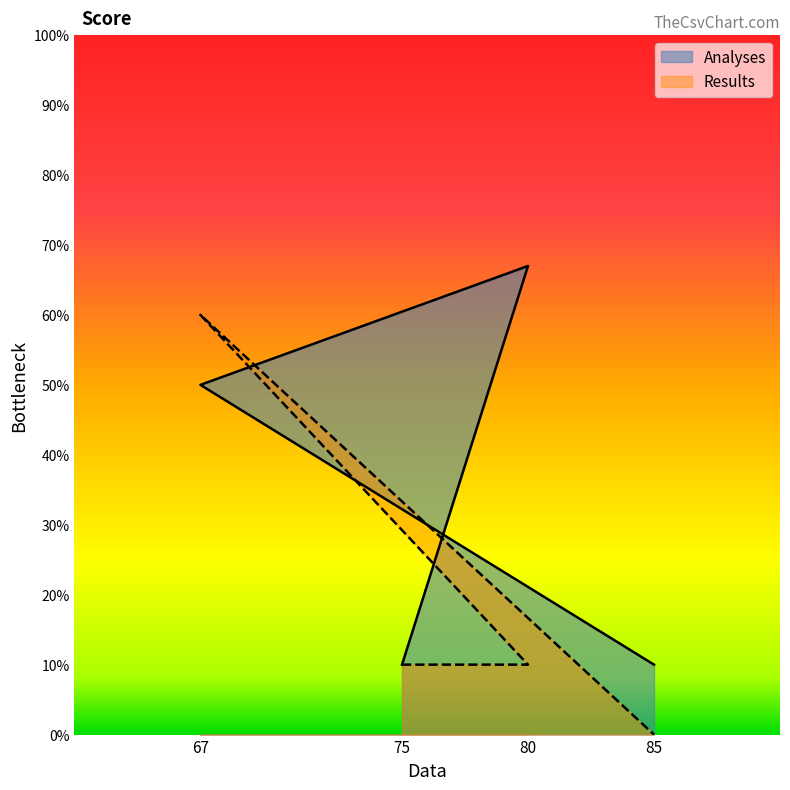

What are all the series names shown in the legend?

Analyses, Results